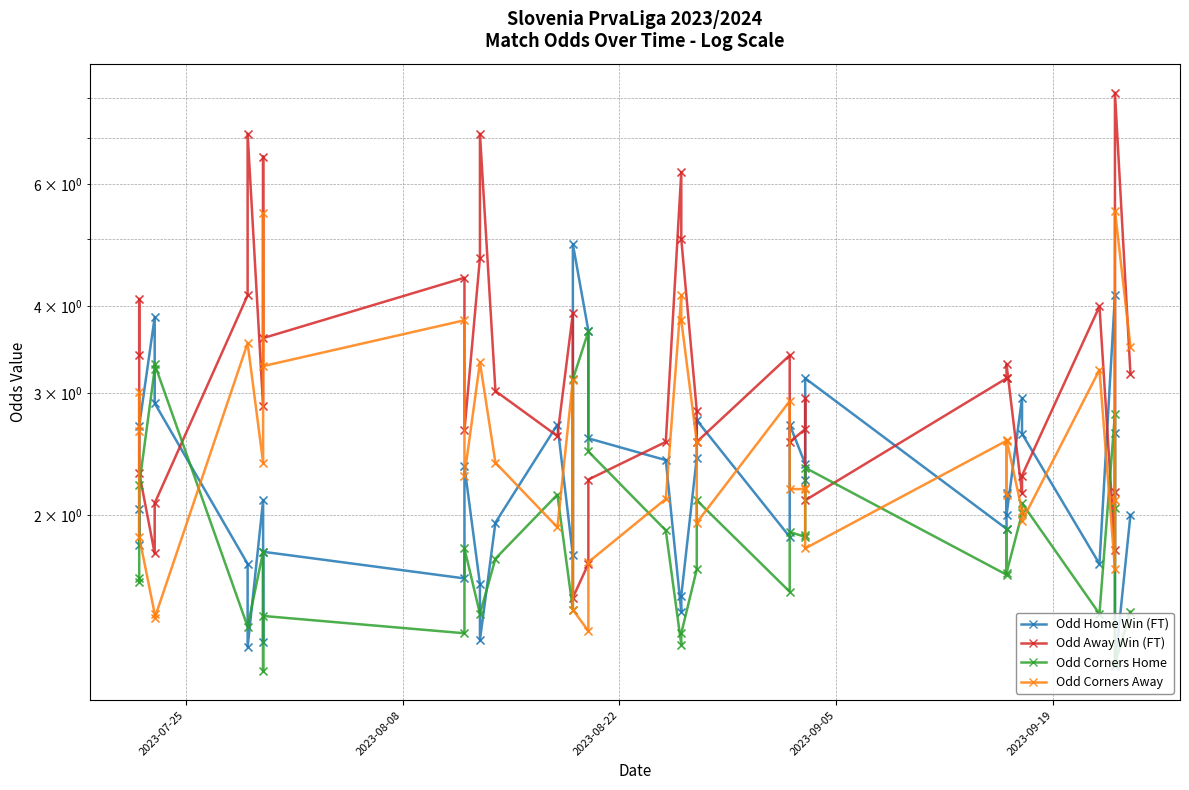

Which series has the largest total across all categories?

Odd_A_FT